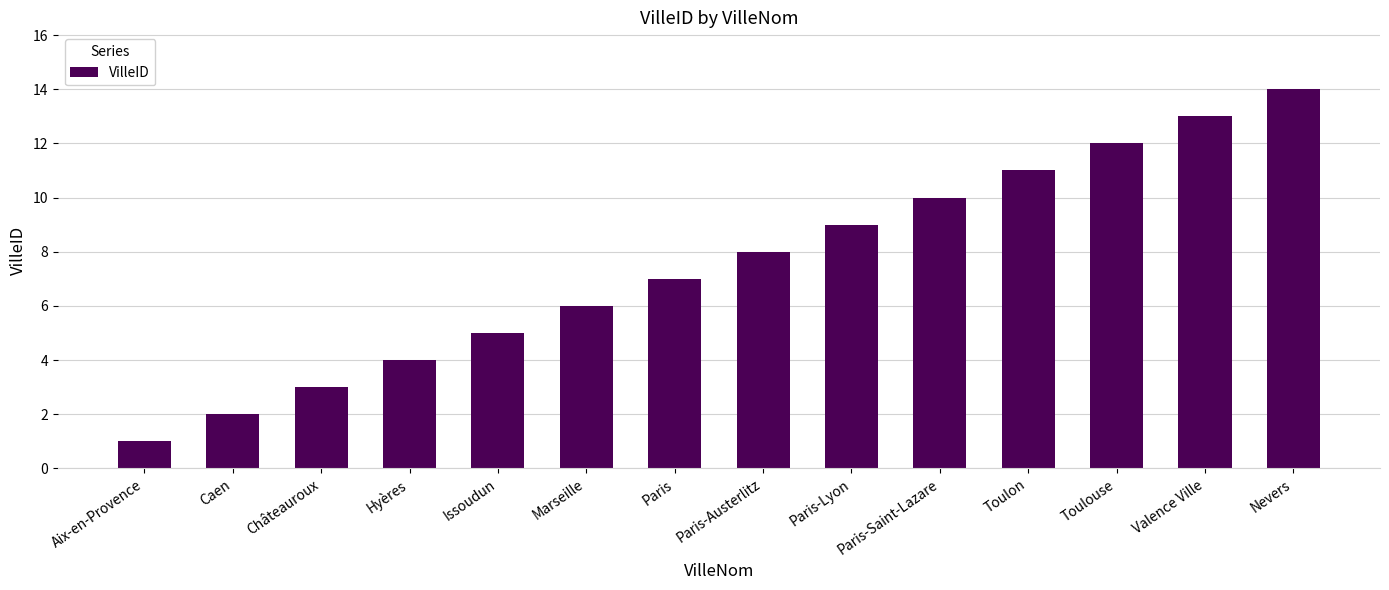

At which label is the value closest to 7?

Paris